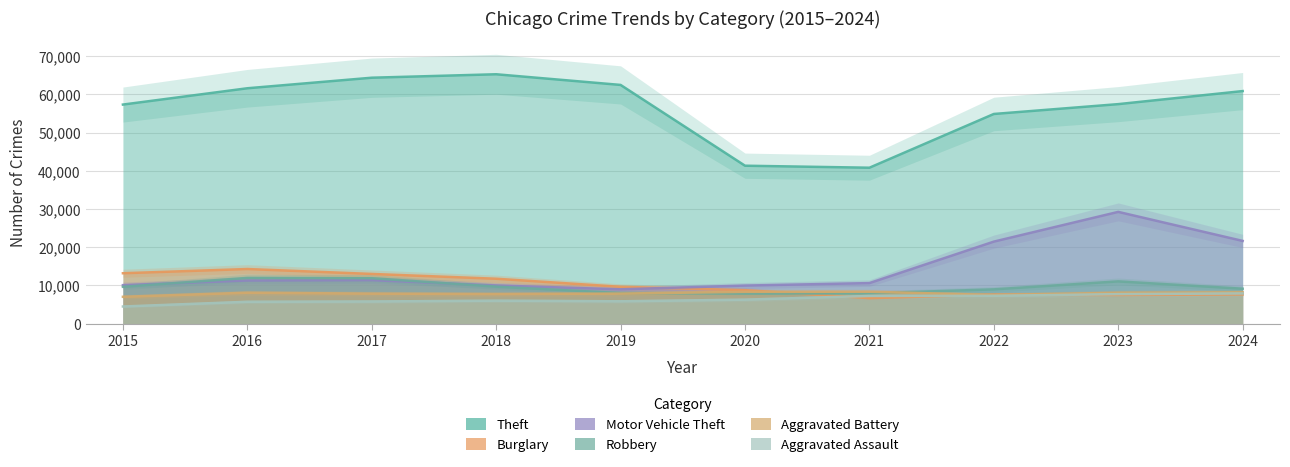

True or false: Theft has a value of 55530 at 2021.

False